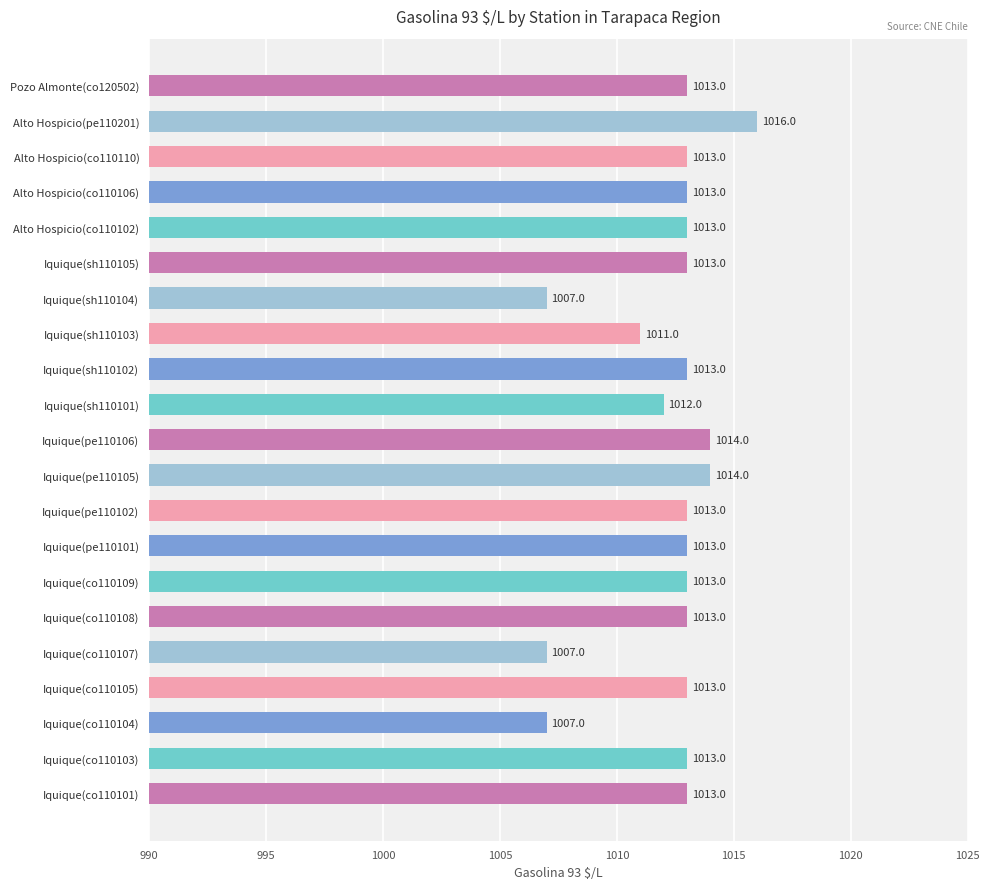

Count the values in the range 1013 to 1014.

15